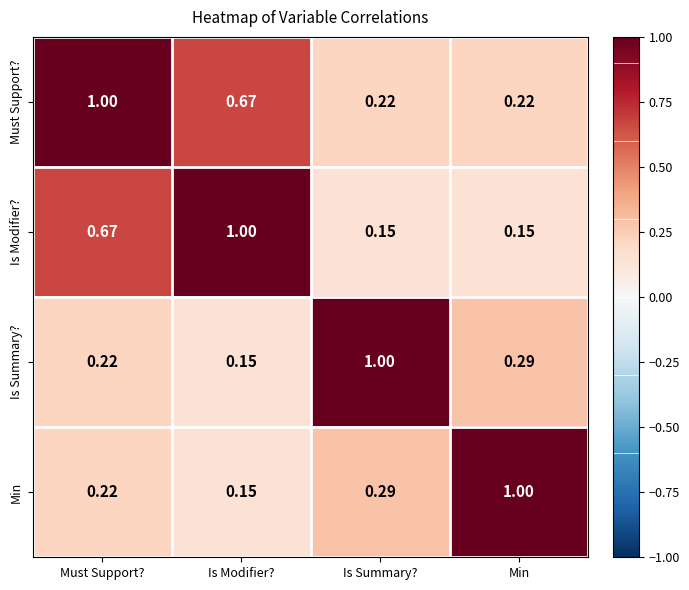

Is the value of Is Modifier? at Is Summary? greater than the value of Min at Is Summary??

No